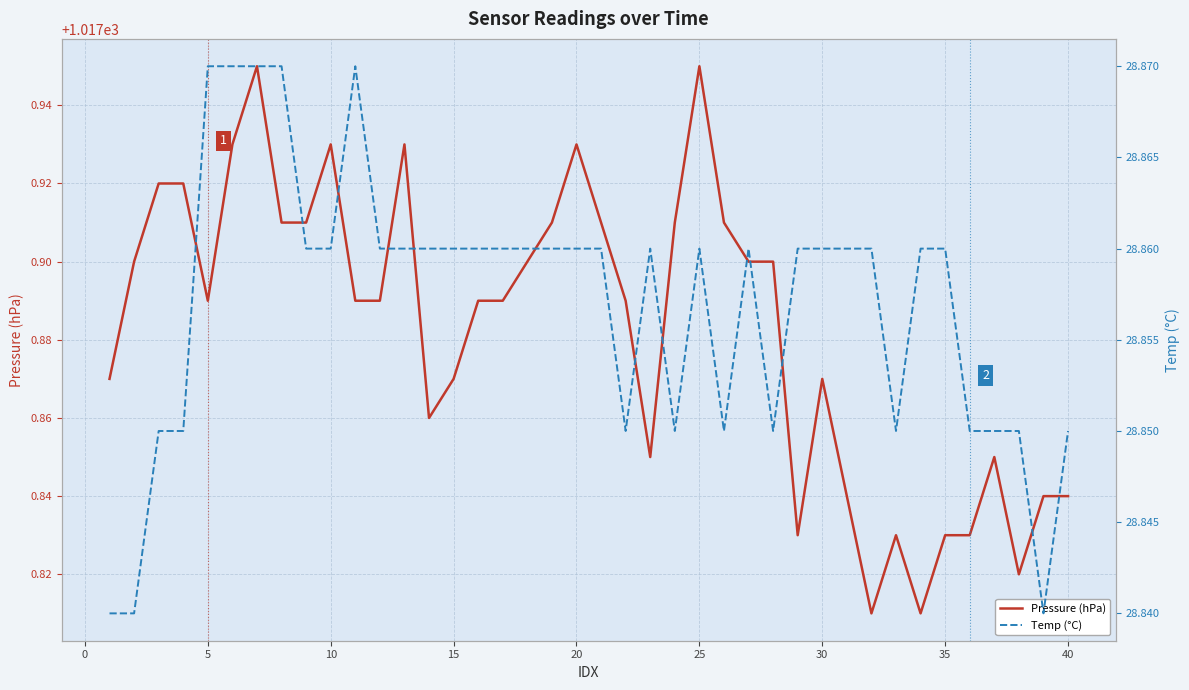

Which has a higher value, −5 or 24?

24